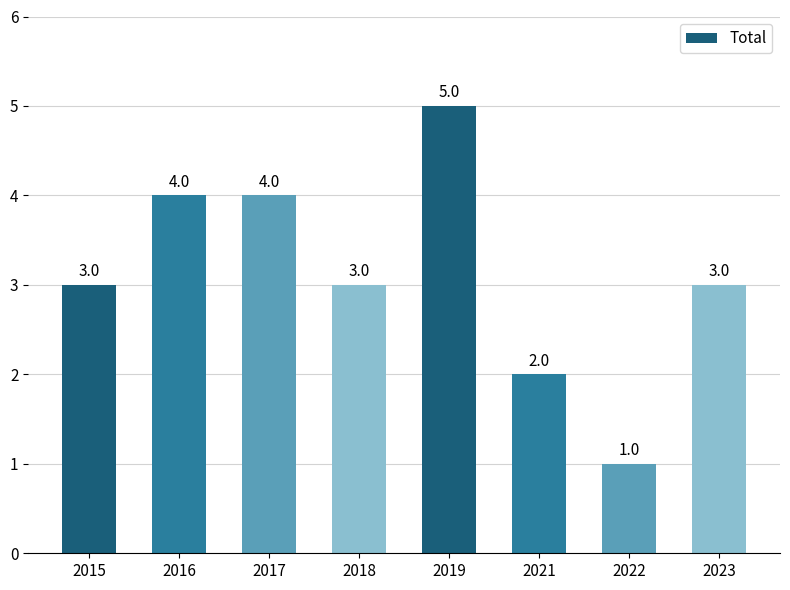

What is the value of the 3rd bar from the left?

4